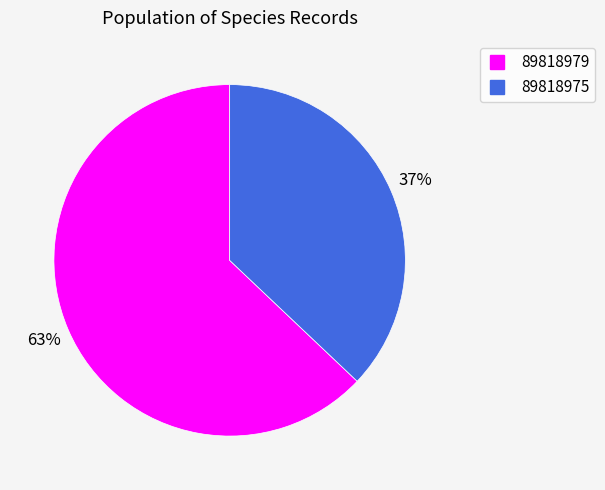

What percentage is the 89818979 slice, to the nearest percent?

63%